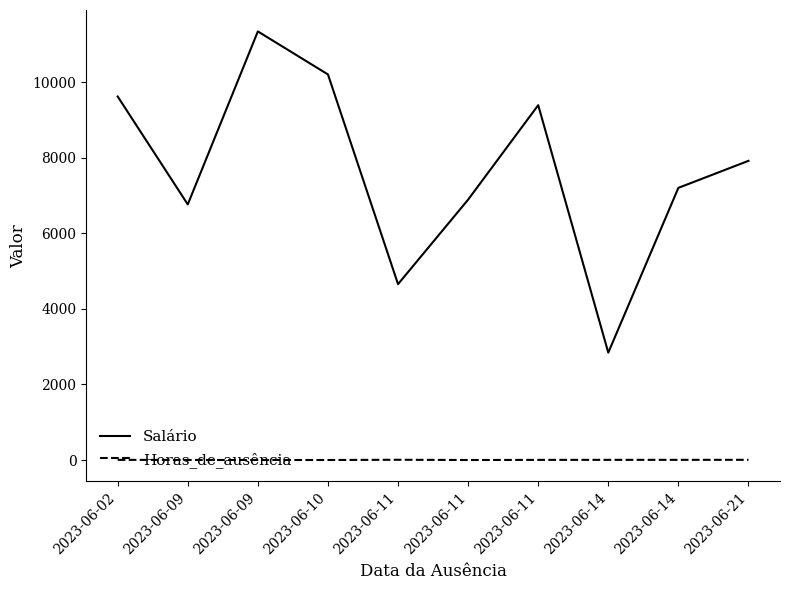

At which label is Horas_de_ausência closest to 5?

2023-06-11